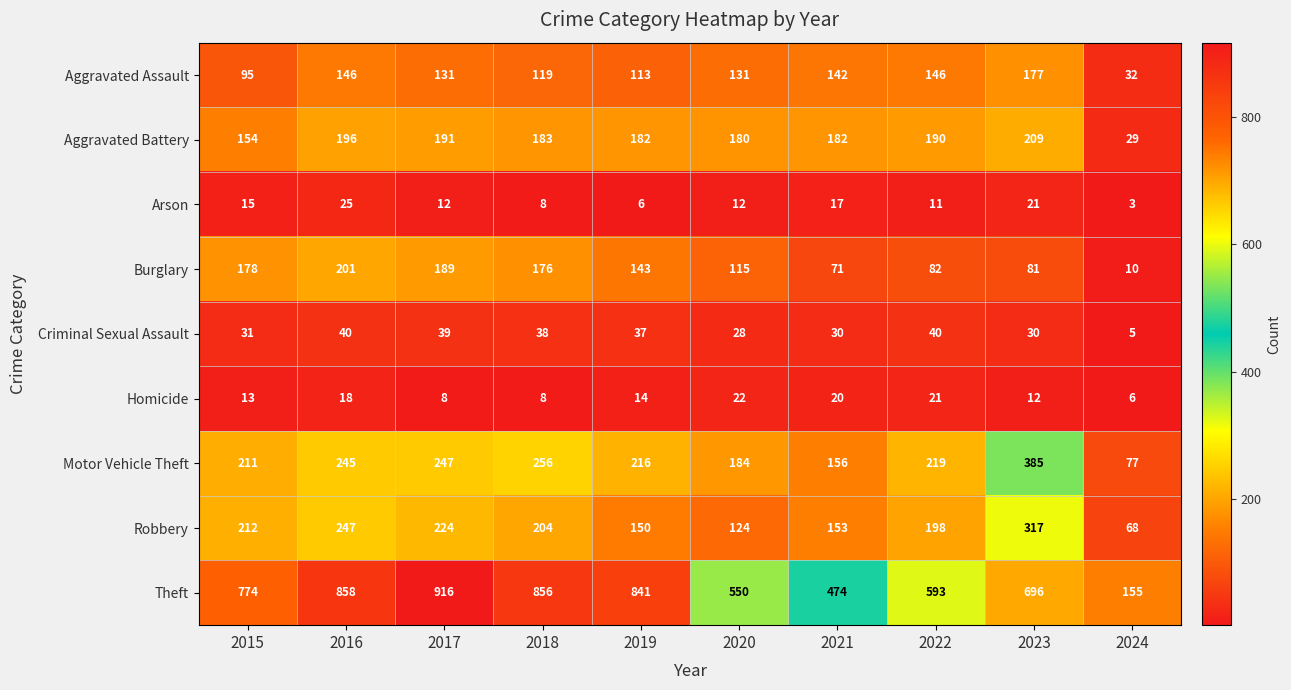

Rank the series at 2020 from highest to lowest value.

Theft, Motor Vehicle Theft, Aggravated Battery, Aggravated Assault, Robbery, Burglary, Criminal Sexual Assault, Homicide, Arson